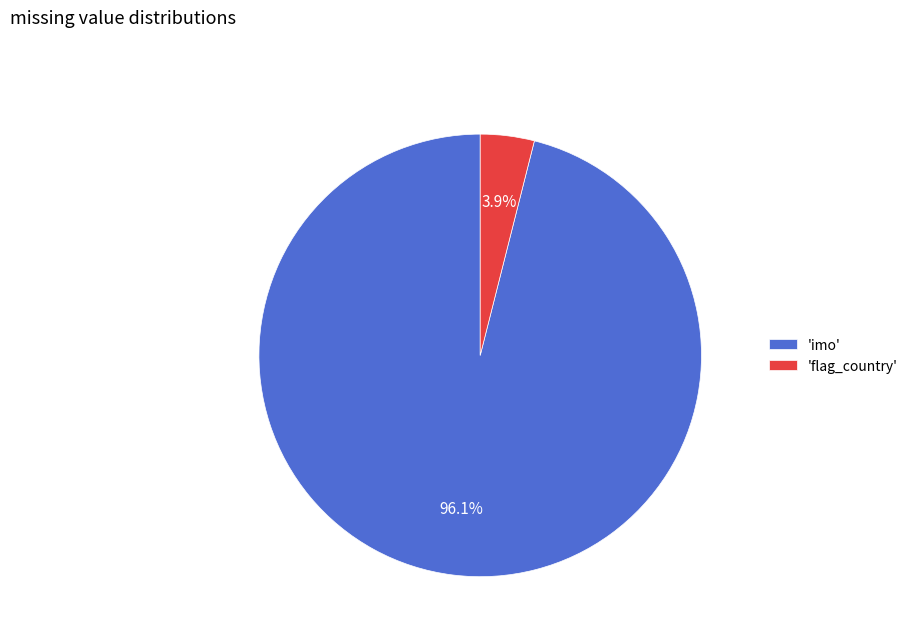

Between 'imo' and 'flag_country', which is larger?

'imo'